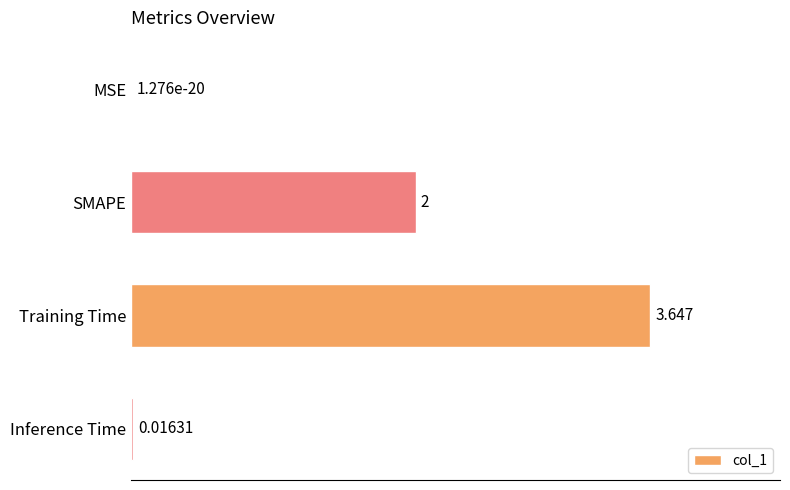

How many series are shown in this chart?

1